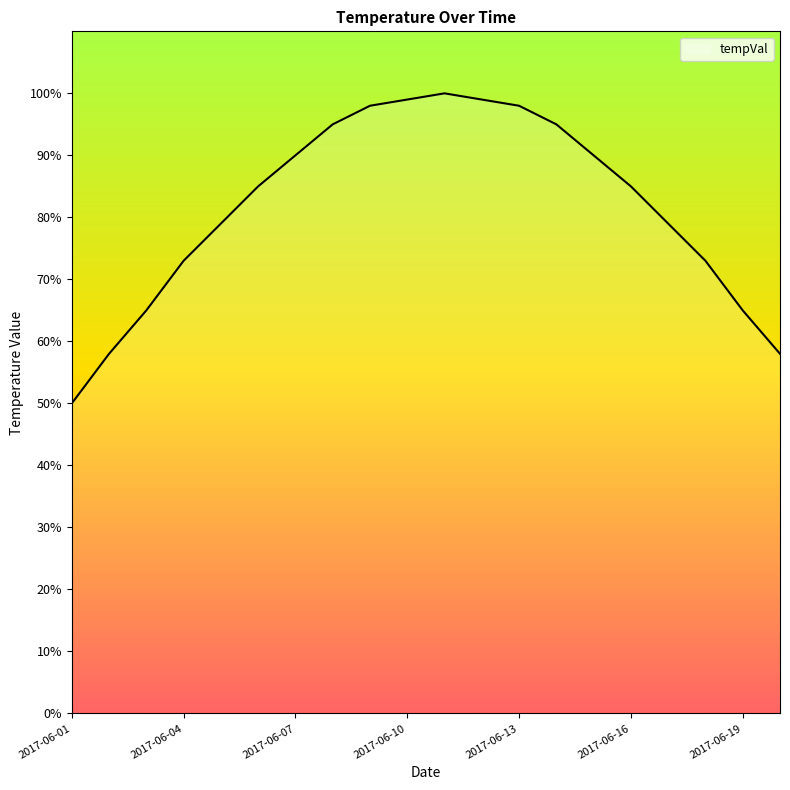

What is the smallest value displayed?

50